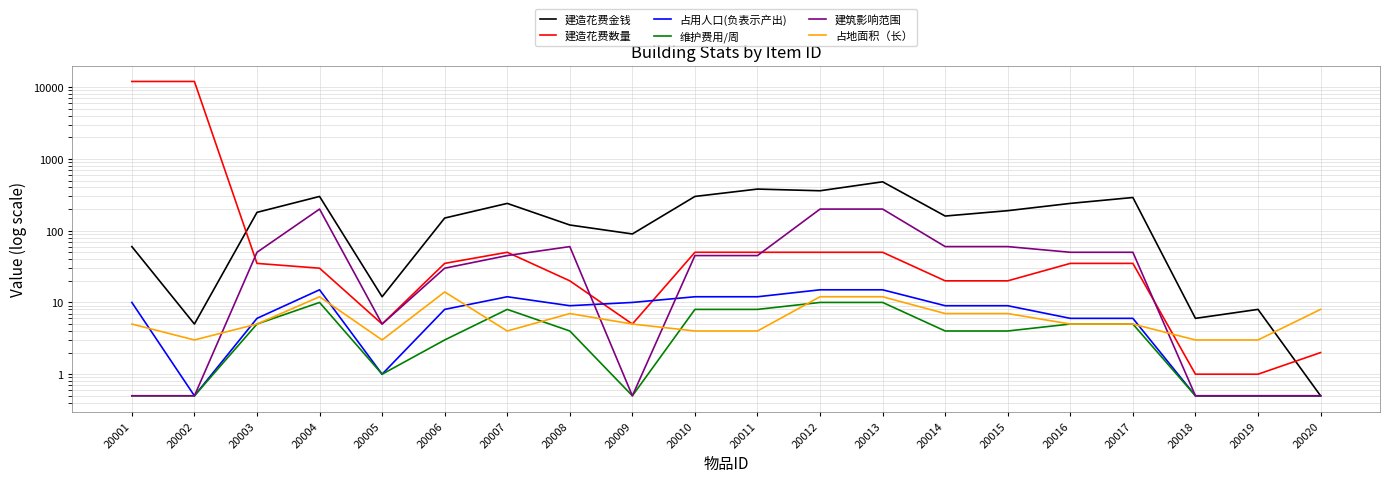

The value of 建筑影响范围 at 20015 is 39.1. True or false?

False